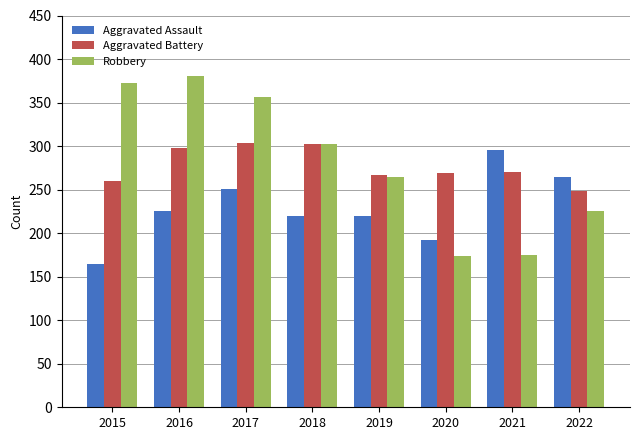

How many bars are there in total?

24